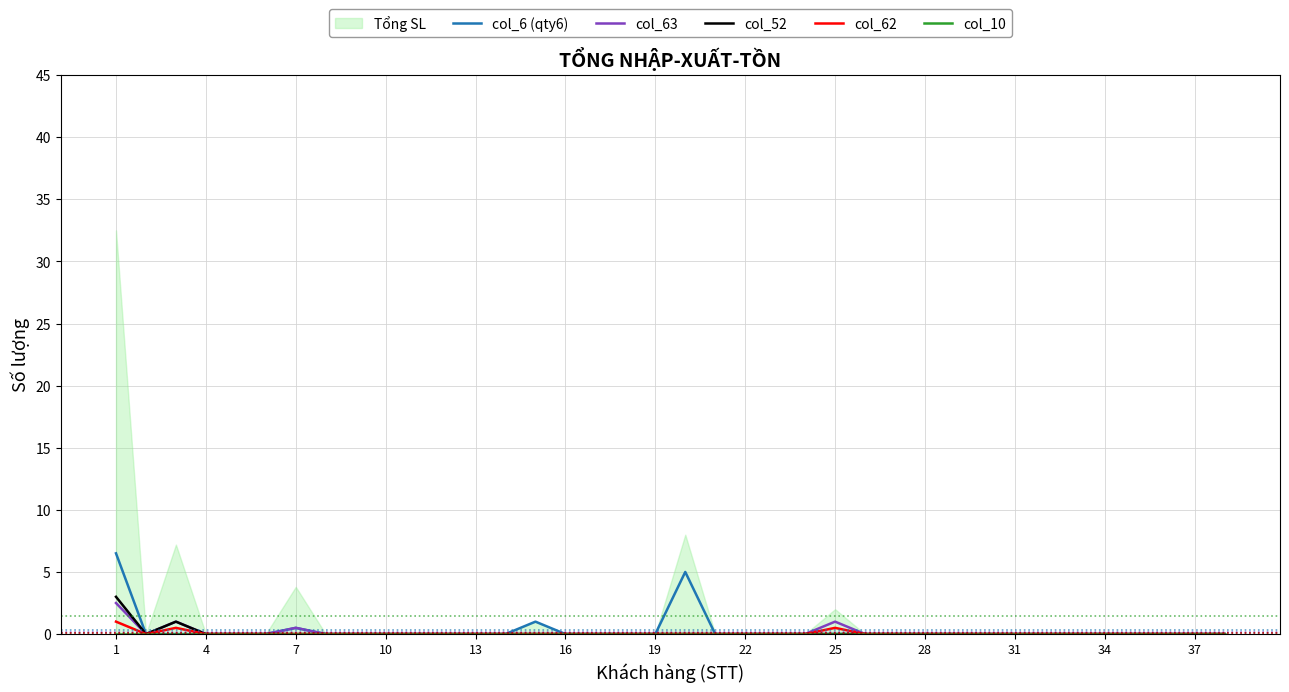

True or false: col_63 has more than 0 interior local peaks.

True